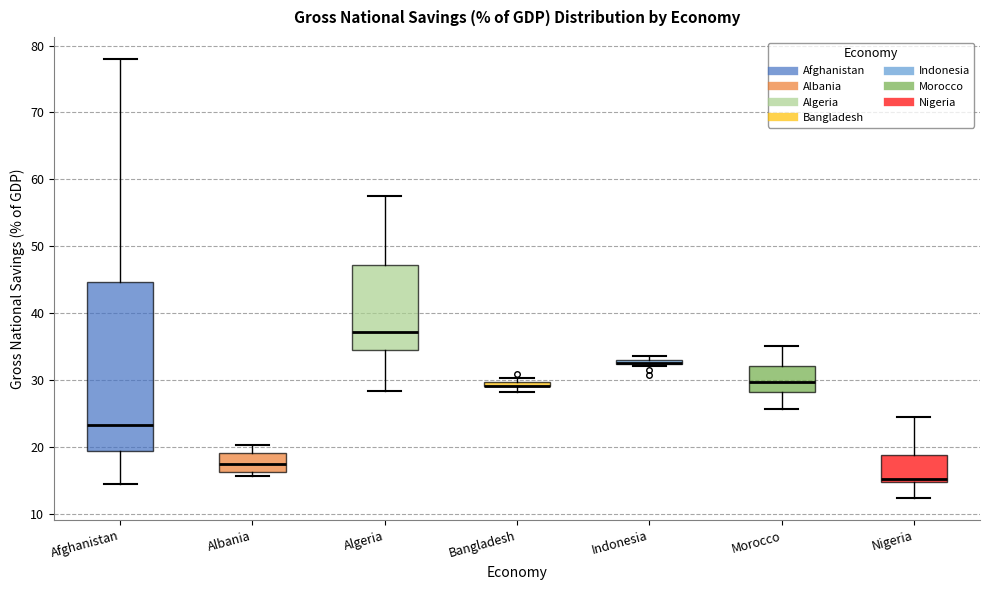

Where is the upper edge of the box for Indonesia on the y-axis? The values are not printed on the chart, so give them approximately, as read against the axis.

33